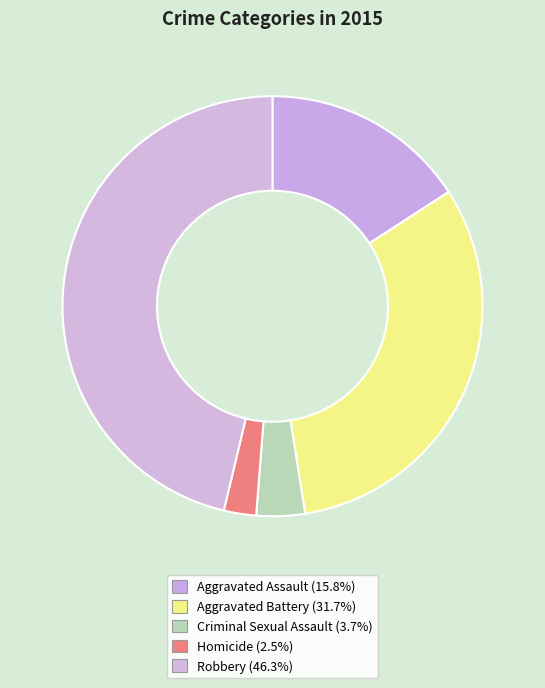

How many slices are in this pie chart?

5